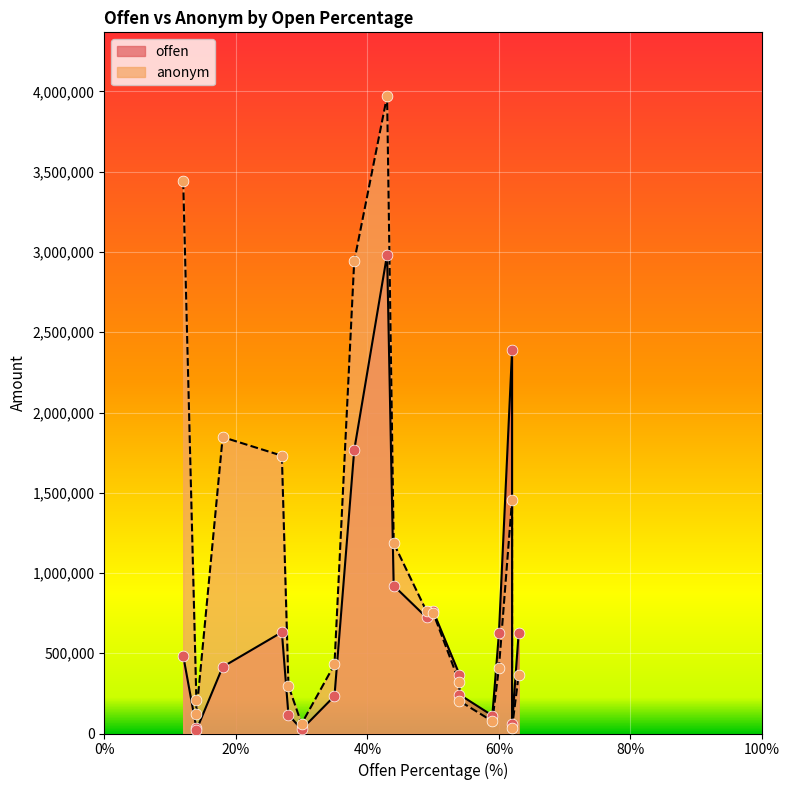

Which series has the largest Y range (max minus min)?

anonym